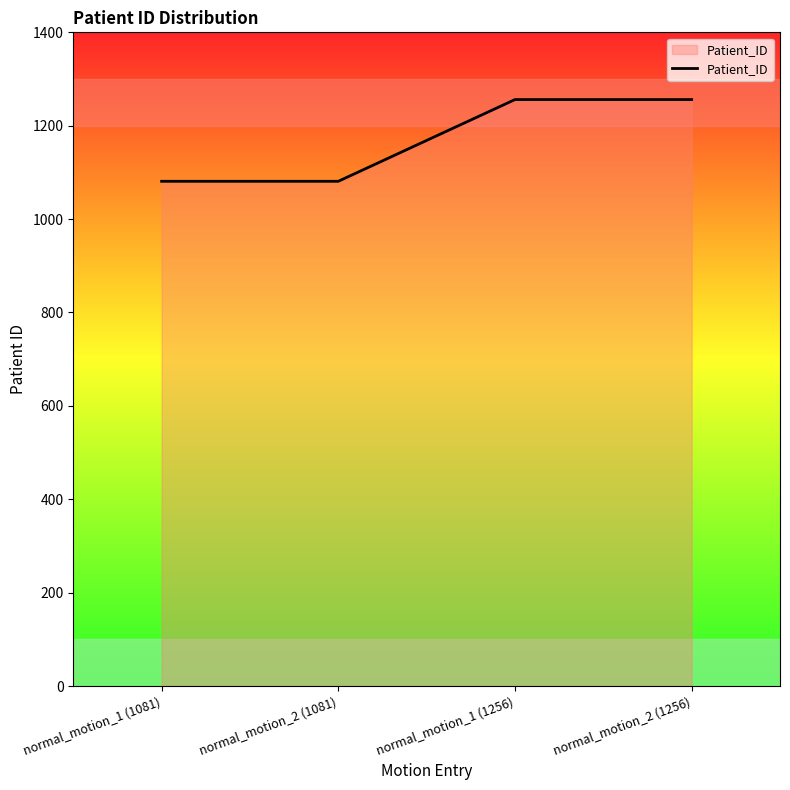

True or false: the data has more than 2 interior local peaks.

False